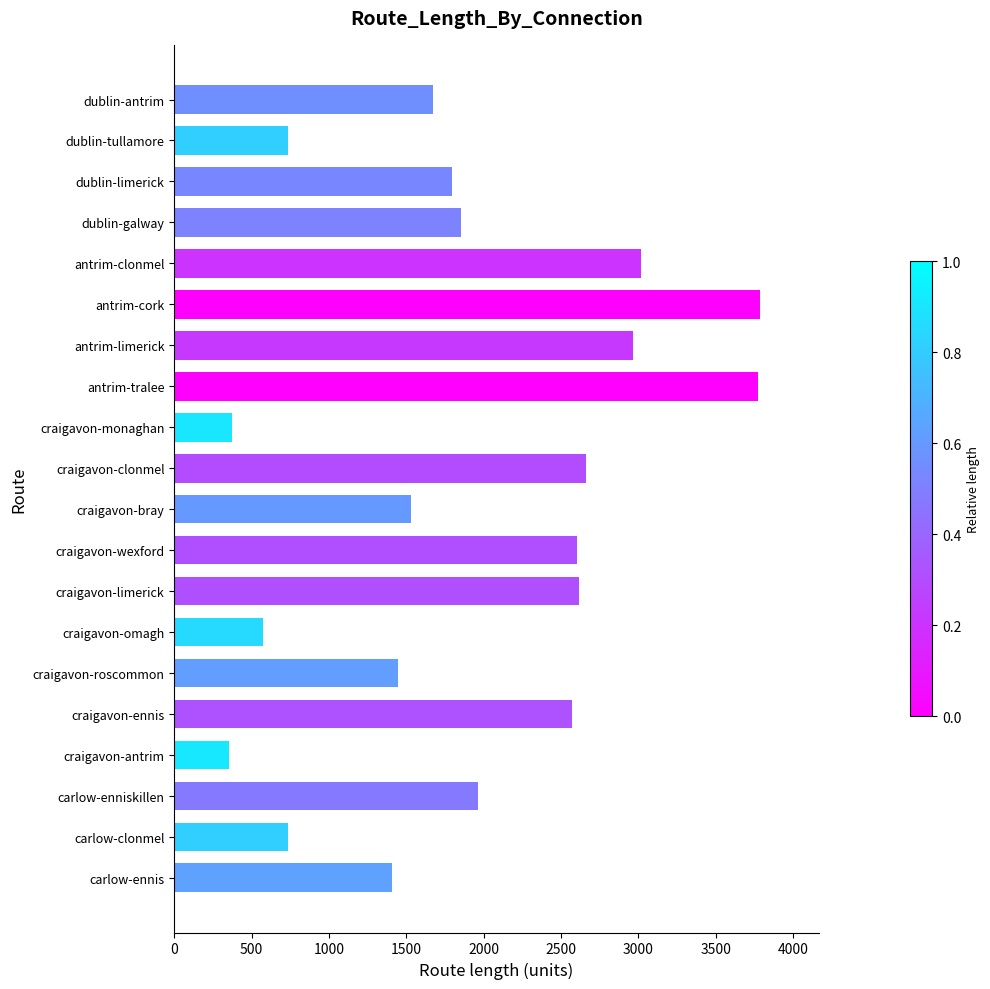

How many bars are there in total?

20